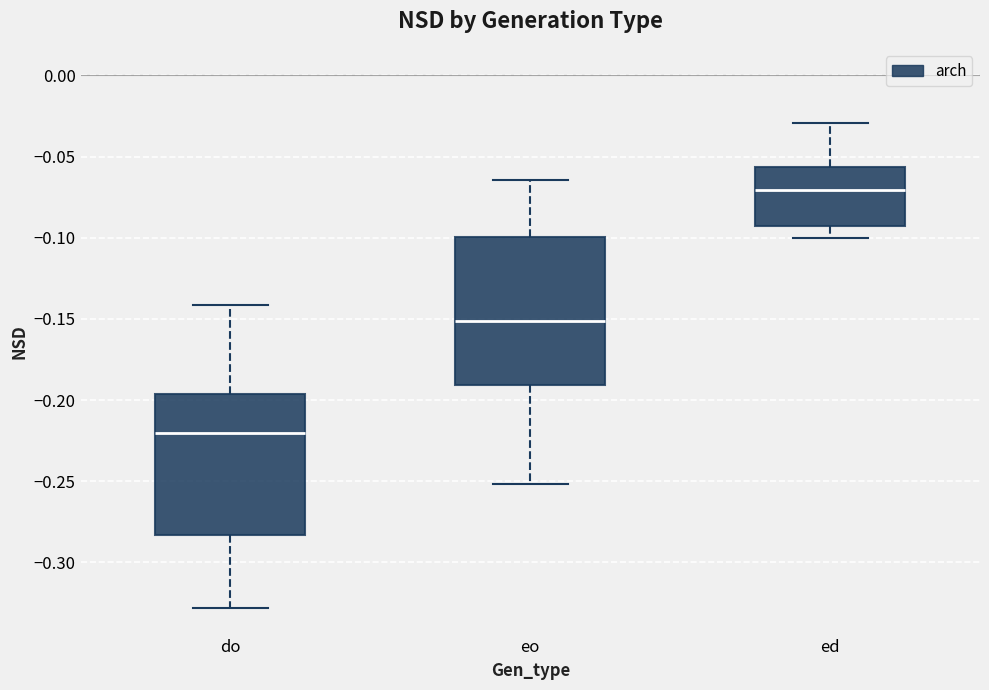

Where does the lower whisker of the box for eo end on the y-axis? The values are not printed on the chart, so give them approximately, as read against the axis.

-0.250